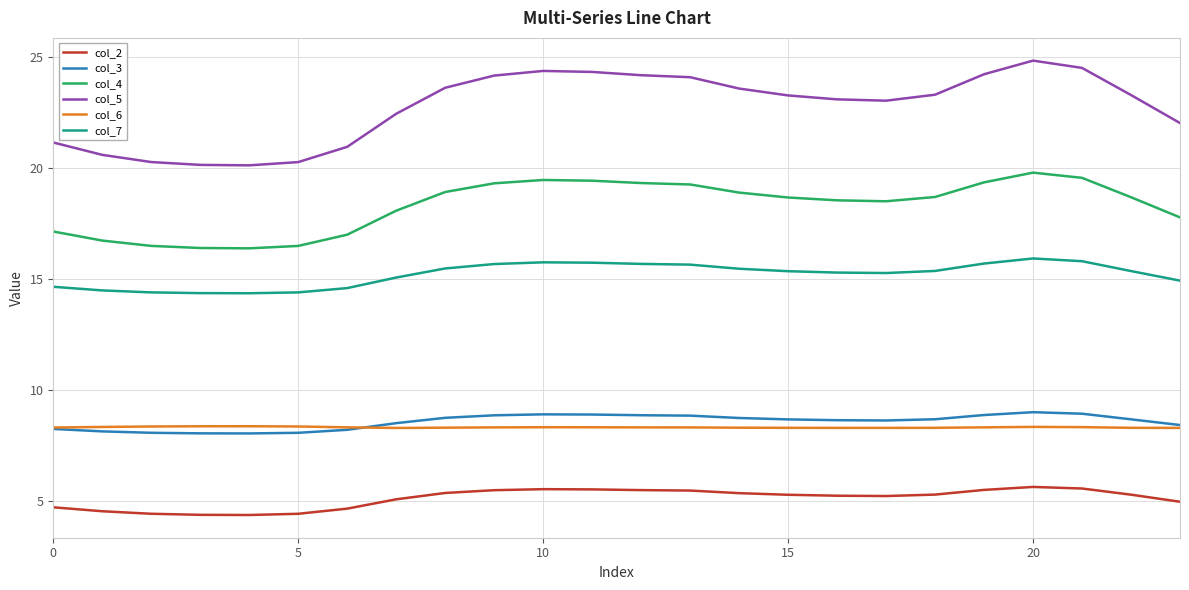

Which series has the largest total across all categories?

col_5